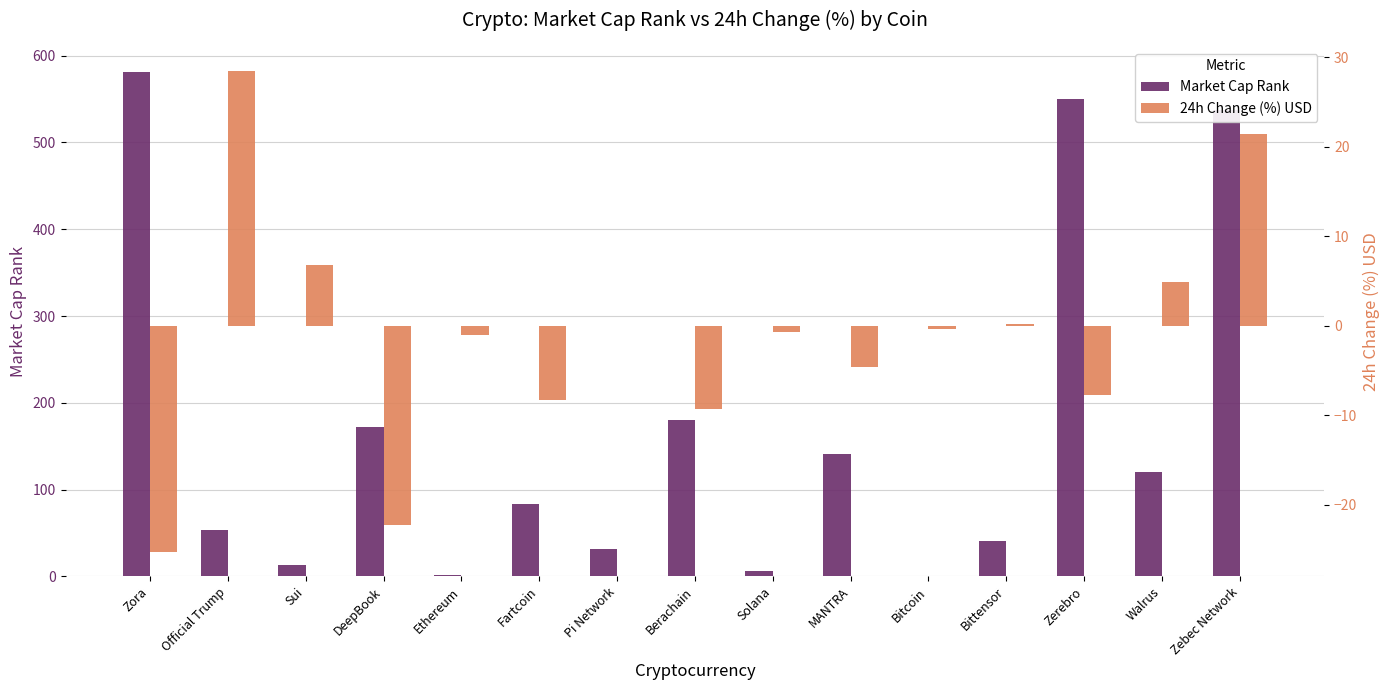

Are the bars horizontal?

No